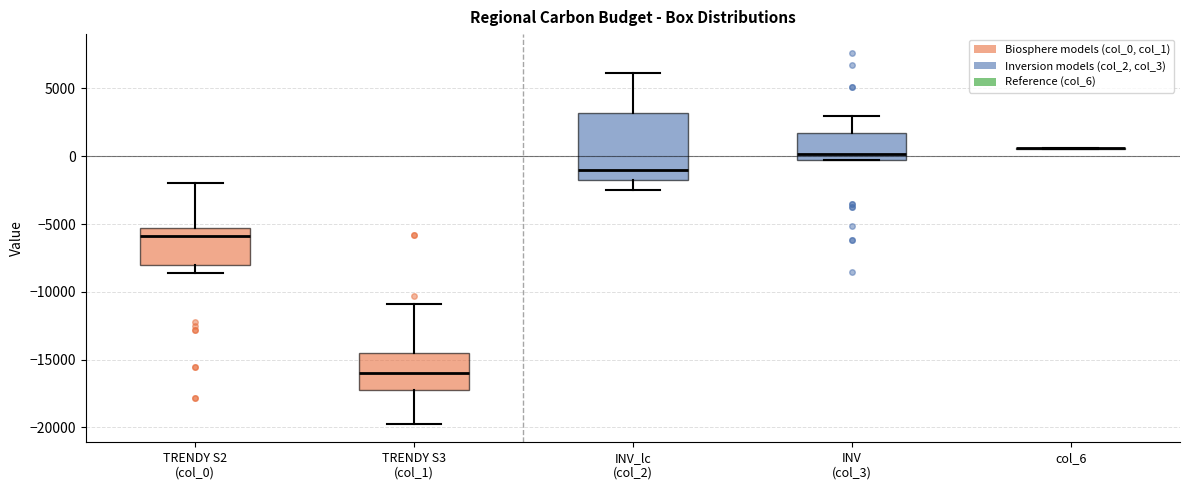

Reading left to right, read every box against the y-axis: the position of its median line, the range the box covers, and the ends of its whiskers. The values are not printed on the chart, so give them approximately, as read against the axis.

TRENDY S2 (col_0): median -6000, box -8000 to -5500, whiskers -8500 to -2000
TRENDY S3 (col_1): median -16000, box -17000 to -14500, whiskers -19500 to -11000
INV_lc (col_2): median -1000, box -2000 to 3000, whiskers -2500 to 6000
INV (col_3): median 0 (just above the box's lower edge), box 0 to 1500, whiskers 0 to 3000
col_6: box collapsed to a line at 500, whiskers 500 to 500